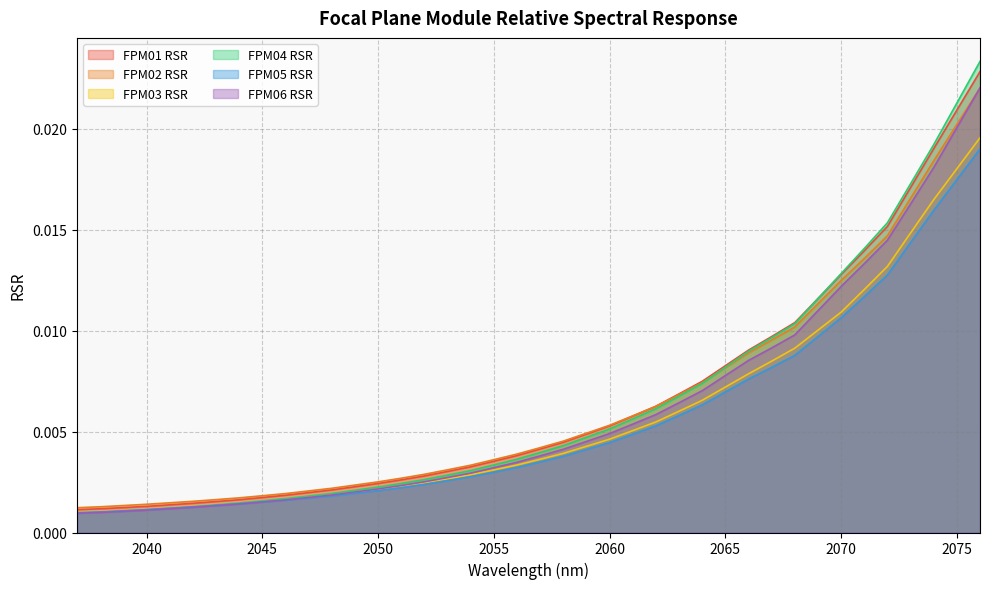

Between 2043 and 2062, which series saw the biggest shift?

FPM04 RSR